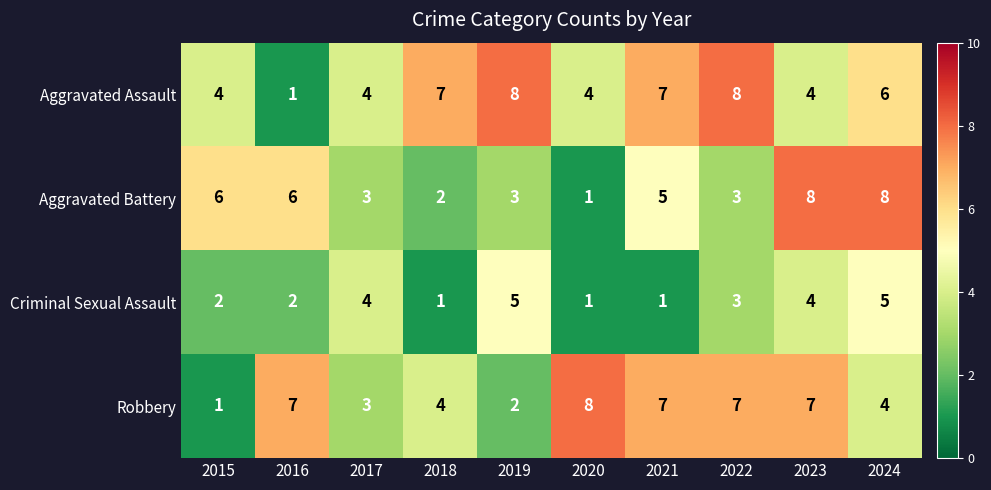

What is the spread (max minus min) of values at 2019?

6